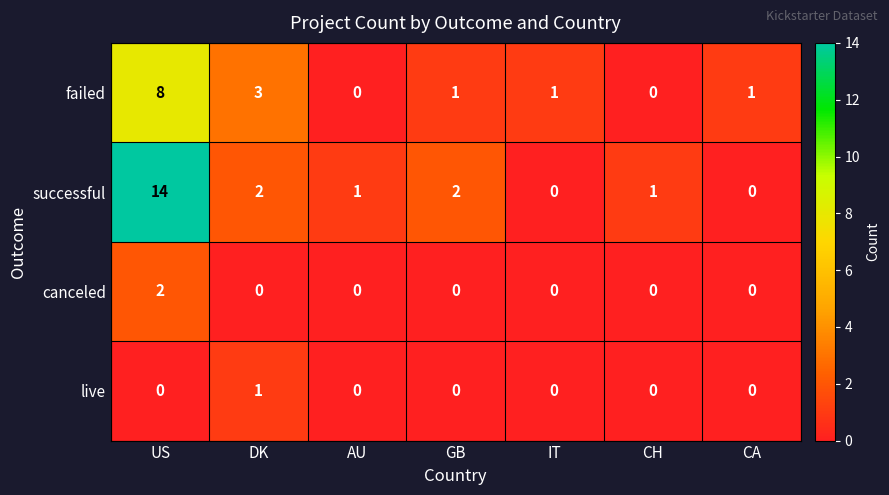

At which category is the sum across all series the highest?

US